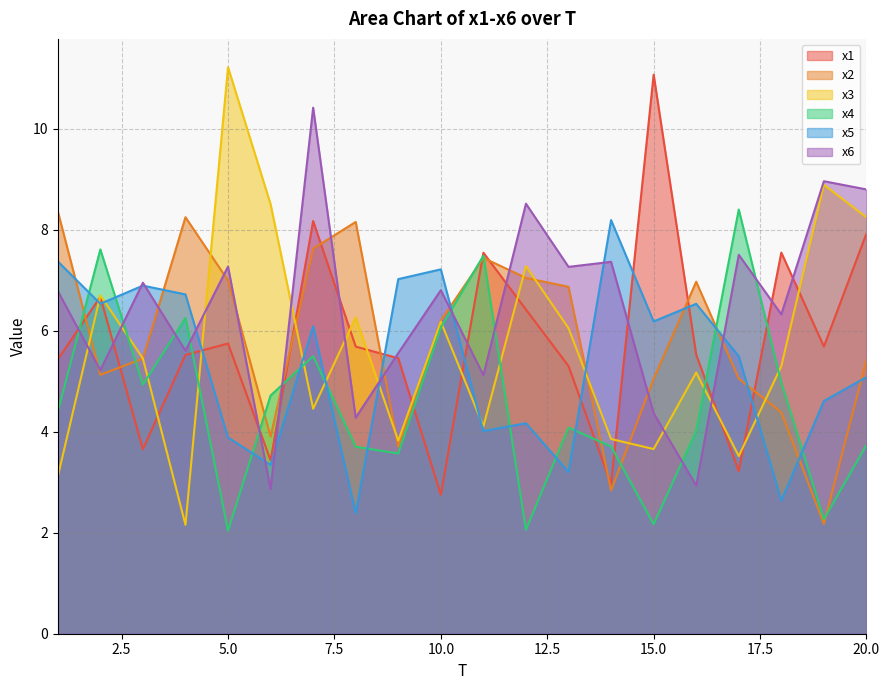

Is the value of x1 at 5 greater than the value of x5 at 20?

Yes